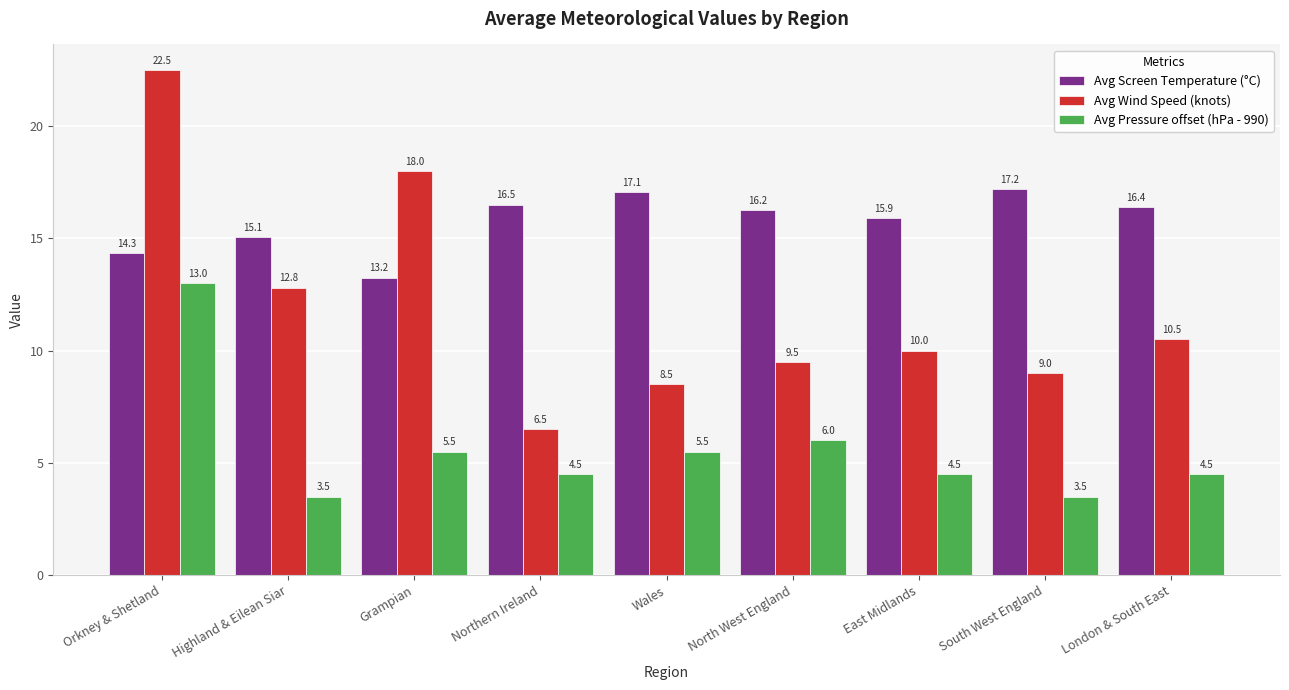

How many data points in Avg Wind Speed (knots) are less than 10?

4